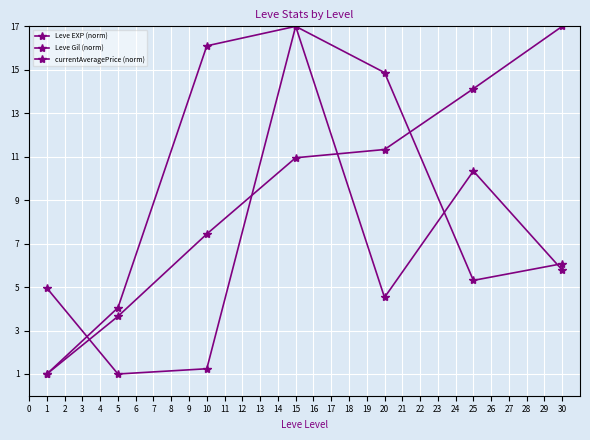

How many series are shown in this chart?

3